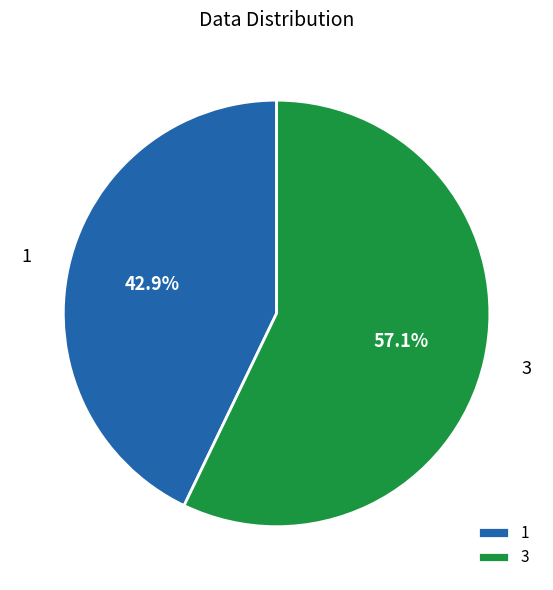

To the nearest percent, what portion does 3 represent?

57%